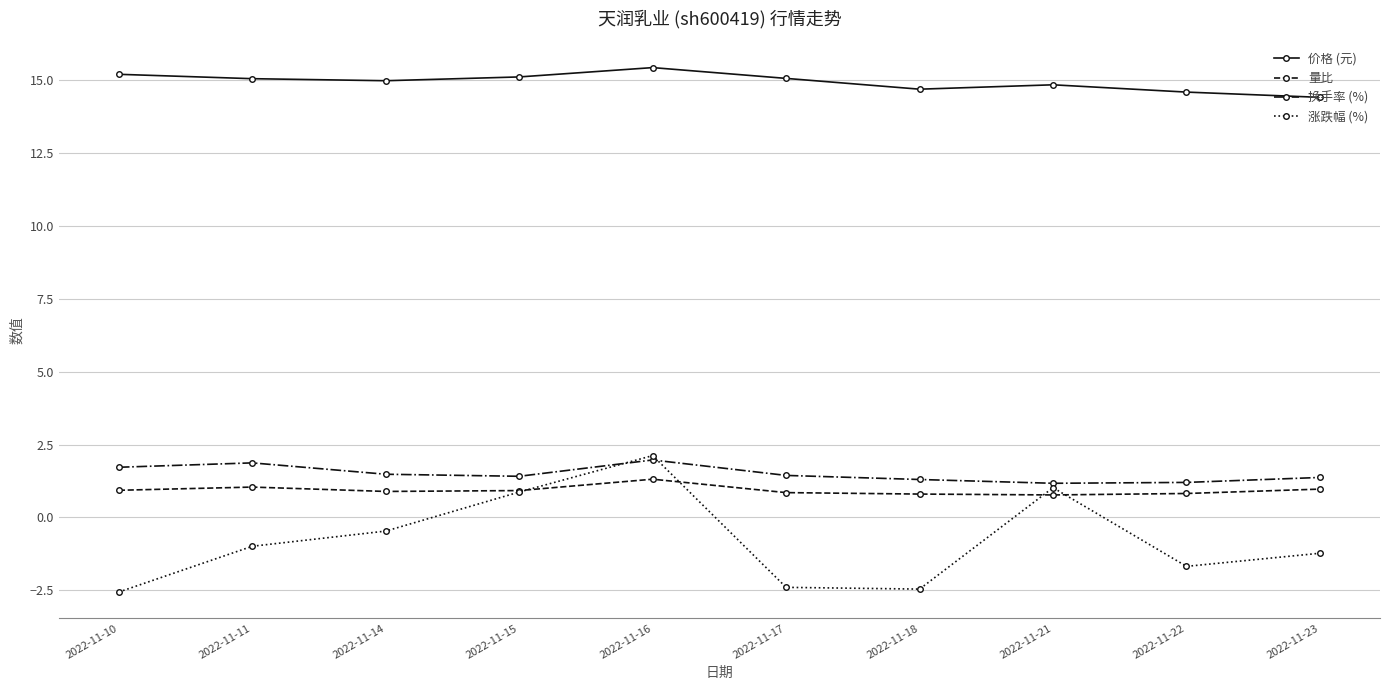

What is the greatest value displayed?

15.4